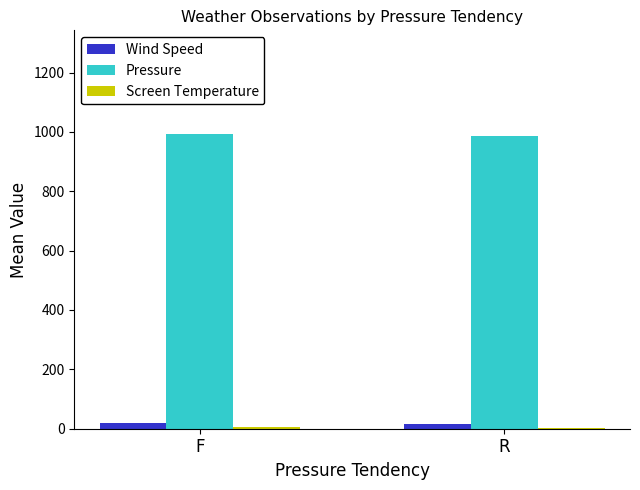

What is the greatest value displayed?

994.2